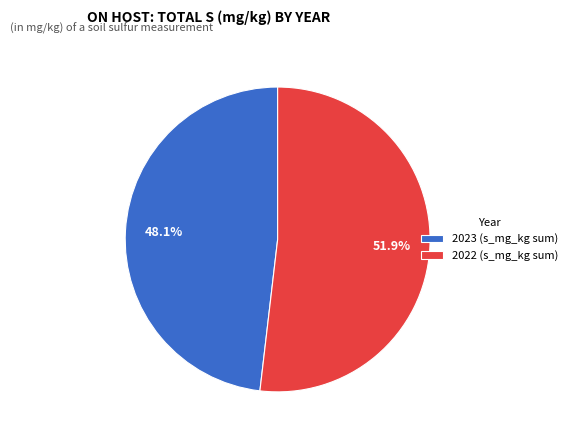

What portion of the pie excludes 2022 (s_mg_kg sum)?

48.1%